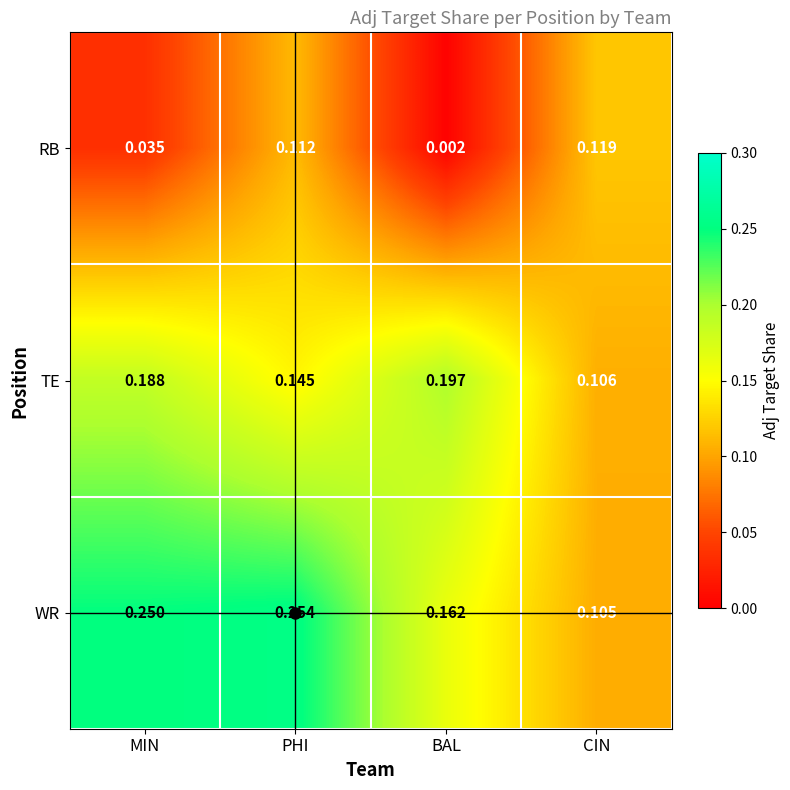

At how many categories does at least one series exceed 0?

4